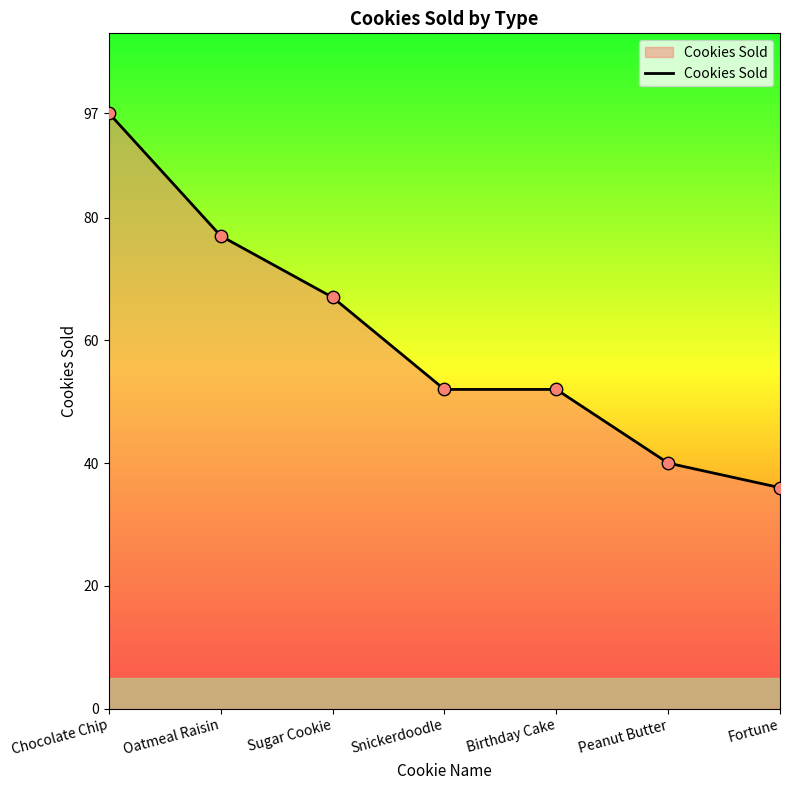

What is the ratio of the value at Birthday Cake to the value at Fortune?

1.4